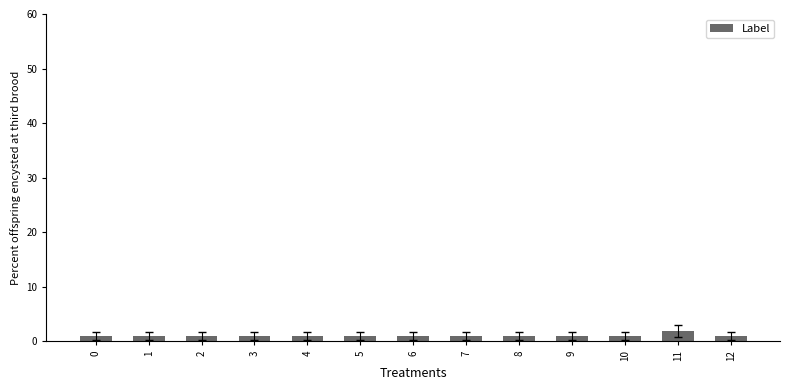

The chart shows a value of 1 at 12. True or false?

True